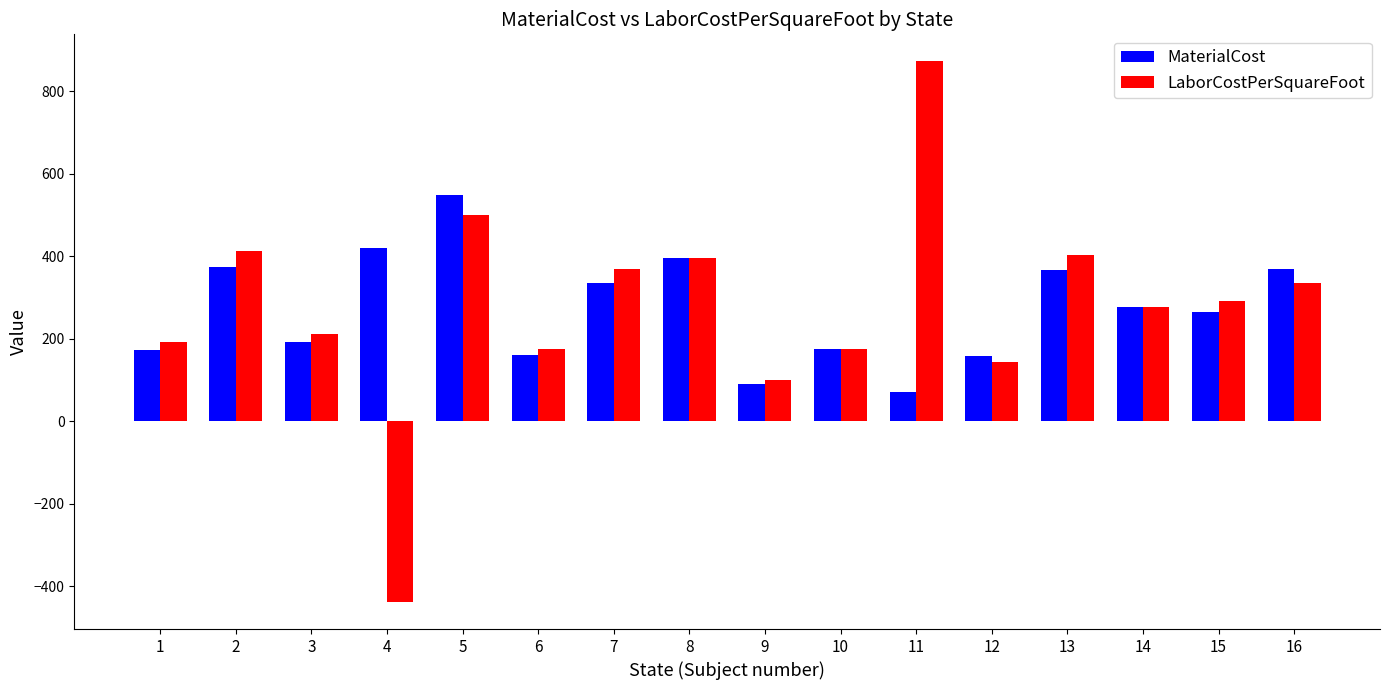

Rank the series at 4 from highest to lowest value.

MaterialCost, LaborCostPerSquareFoot